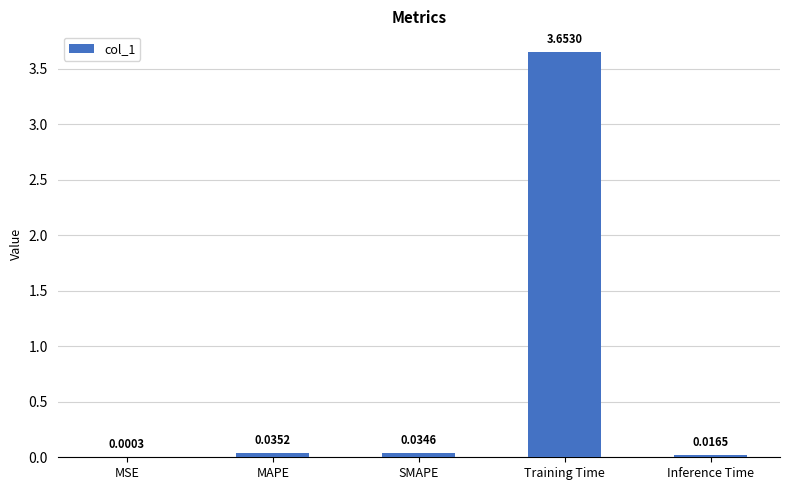

Count the number of categories in the chart.

5